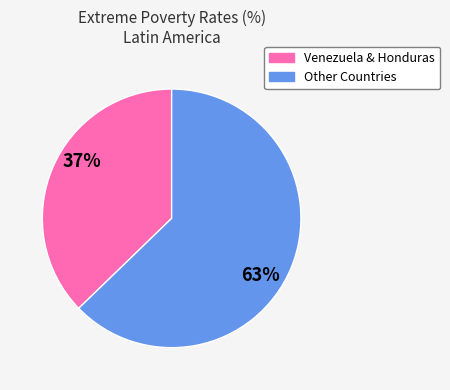

To the nearest percent, what is the average slice percentage?

50%